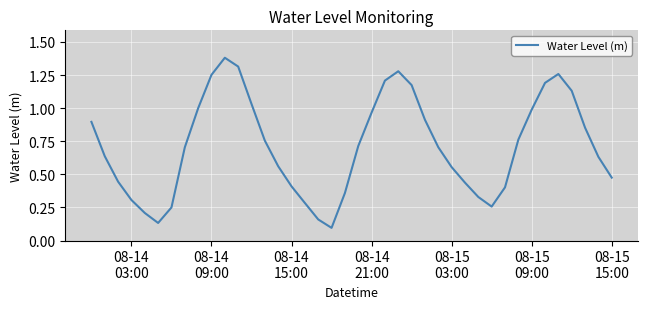

True or false: there are more than 2 points higher than both neighbors.

True